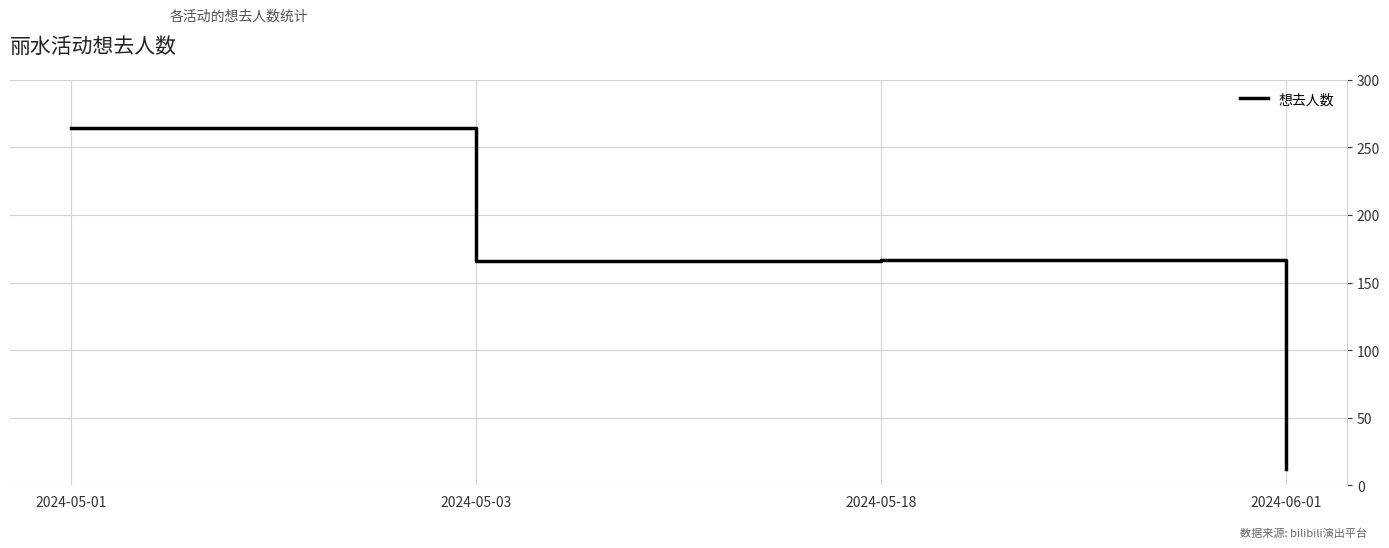

What is the difference between the values at 2024-05-03 and 2024-06-01?

154